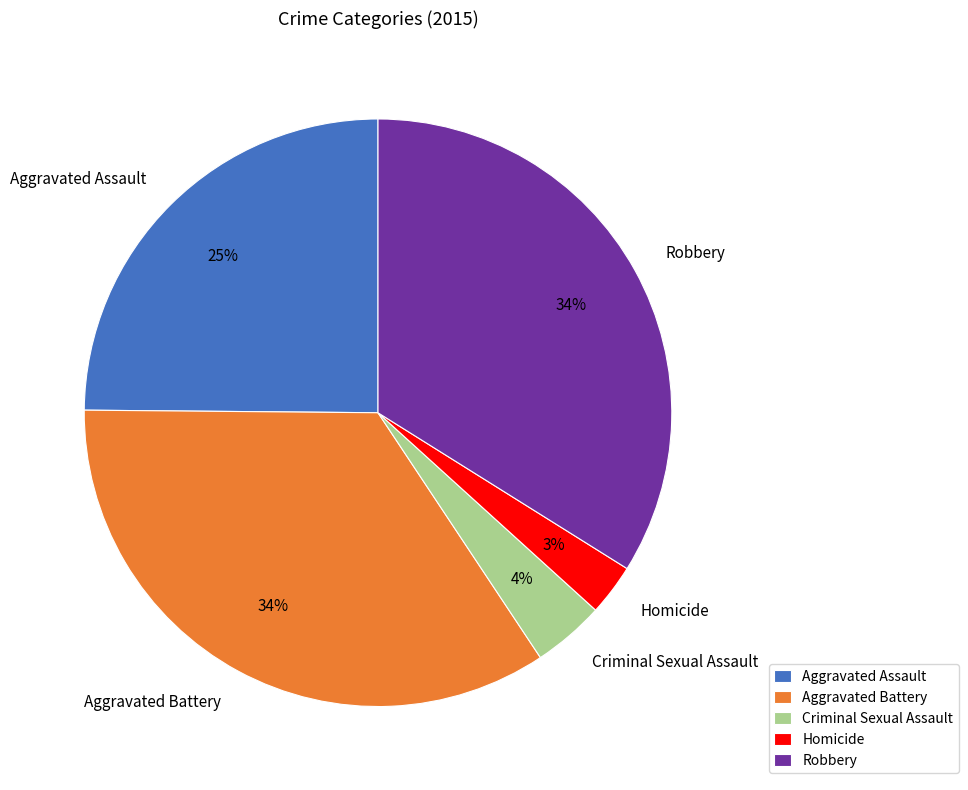

Which slice is the smallest?

Homicide